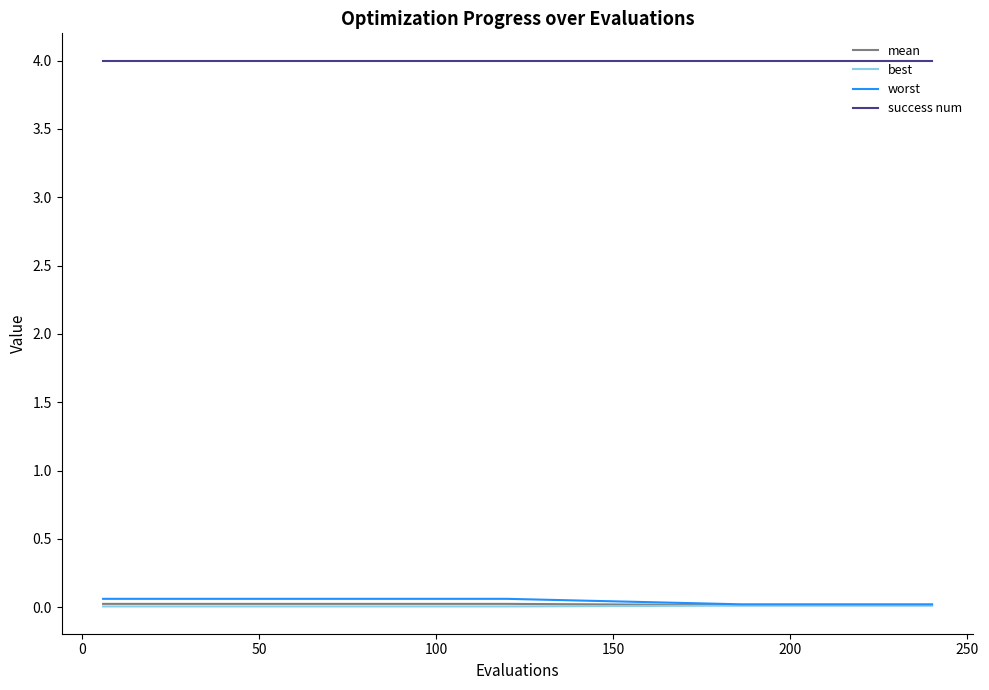

How many lines are shown in the chart?

4